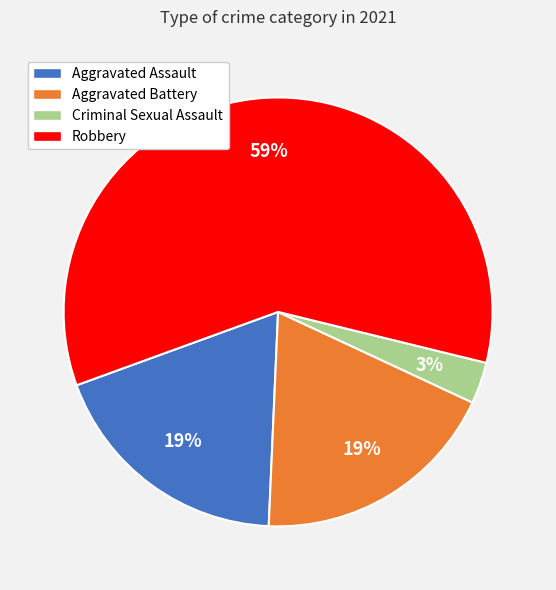

How many slices are in this pie chart?

4